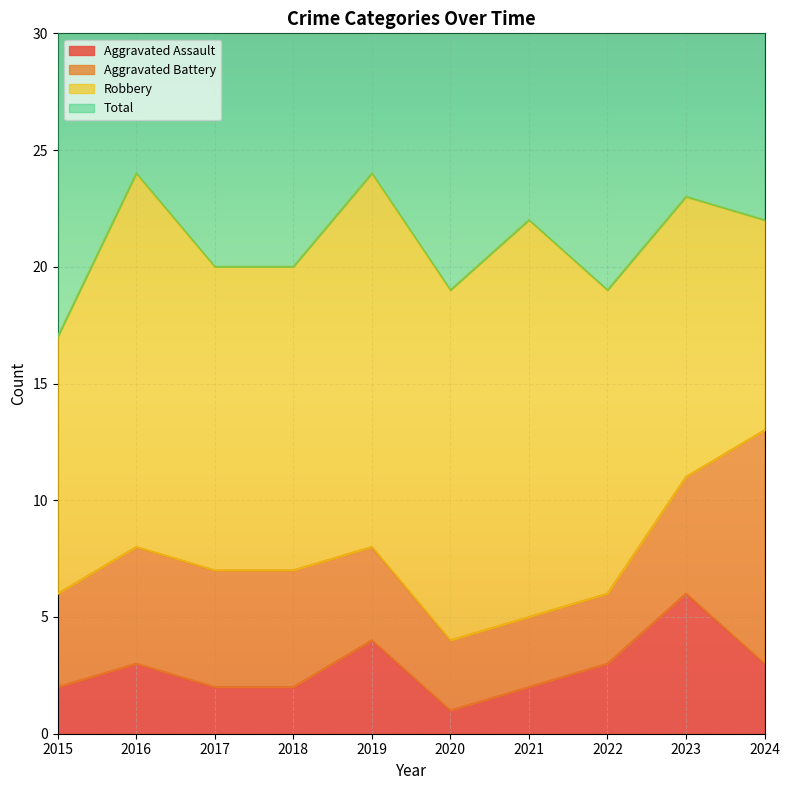

What is the smallest value displayed?

1